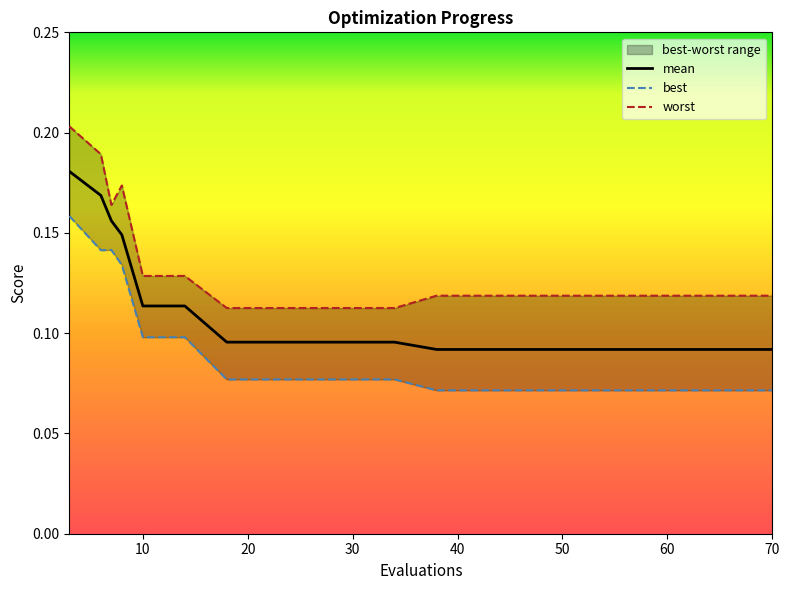

How many lines are shown in the chart?

3